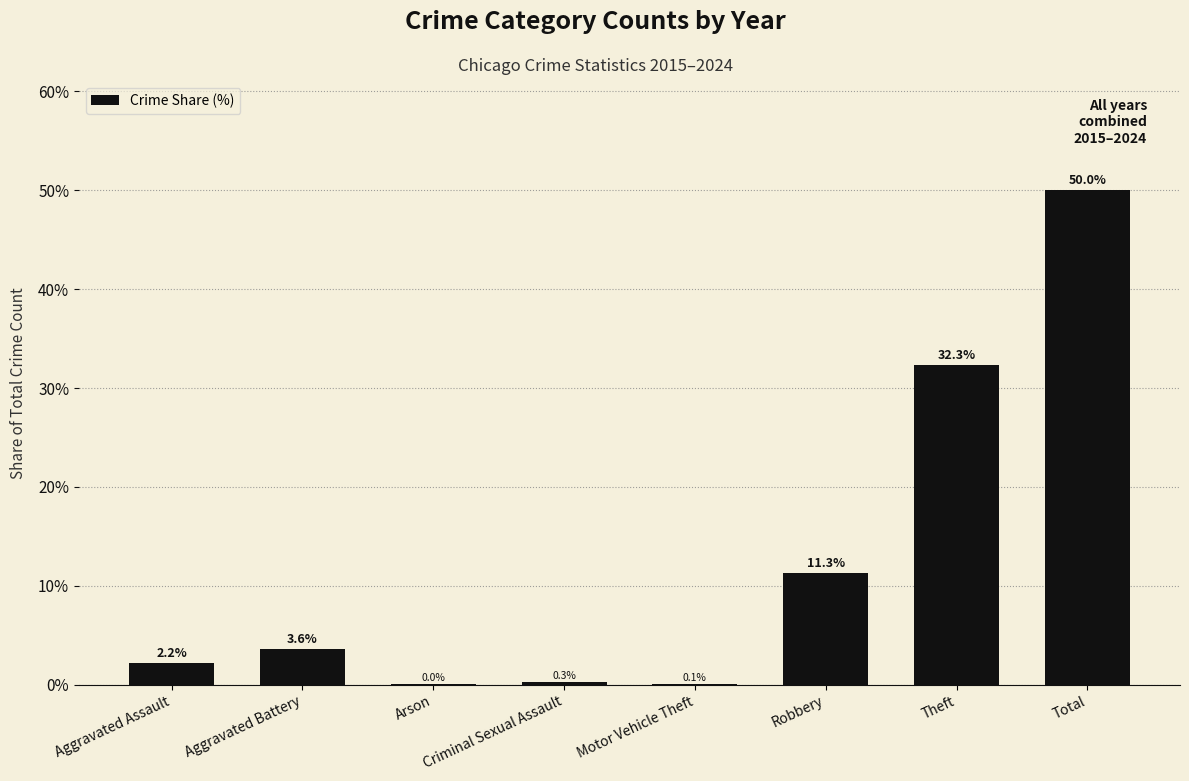

Is it true that the value at Robbery is 11.3?

True